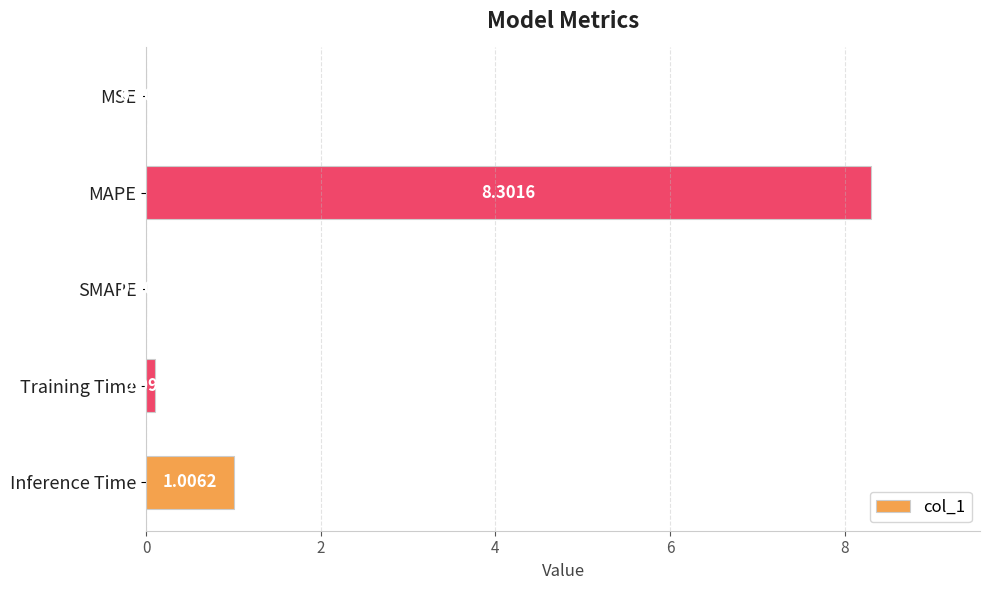

What is the maximum value shown in the chart?

8.3